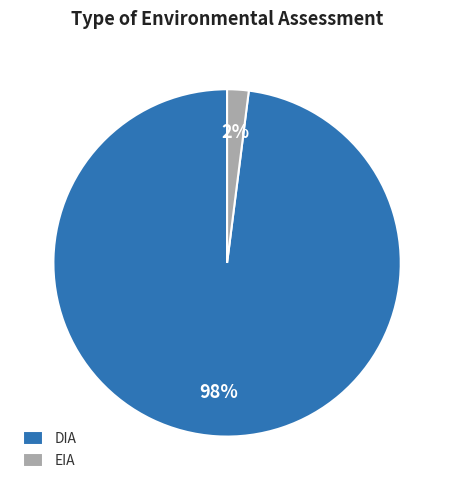

Rank the categories by value from highest to lowest.

DIA, EIA